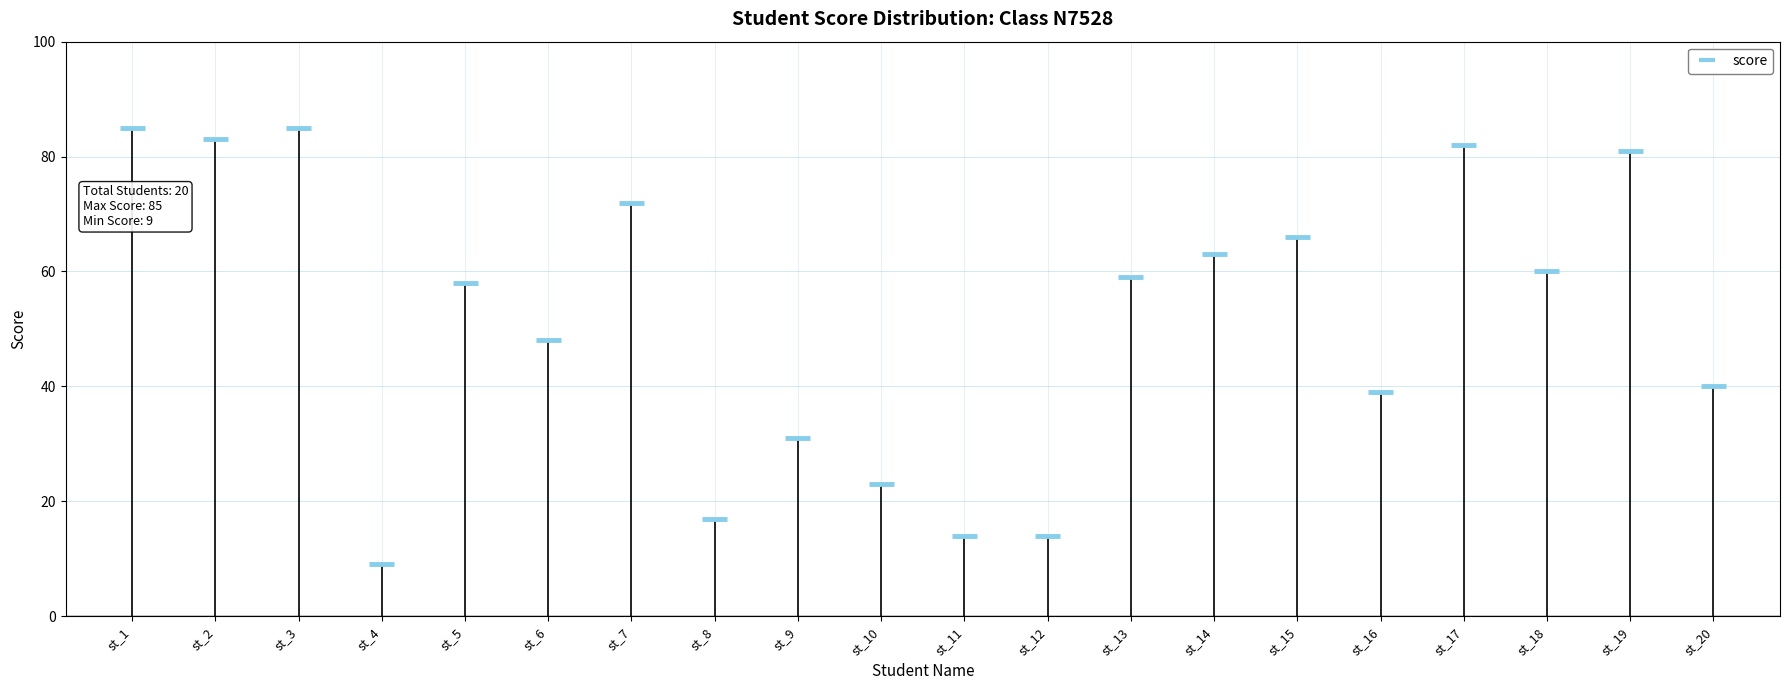

At which category does the chart reach its peak across all series?

st_1